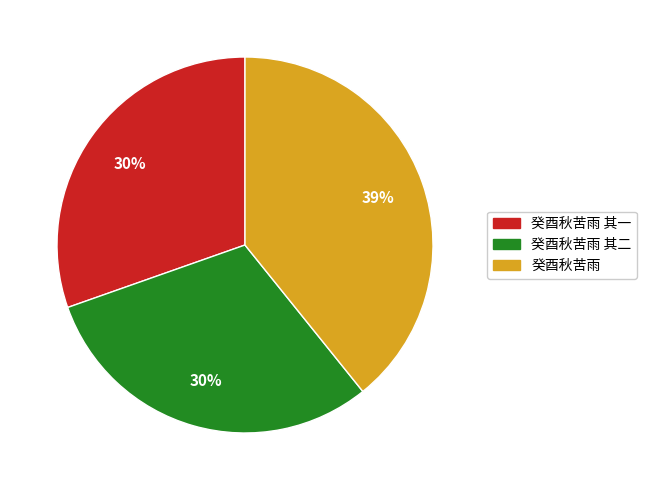

Is there a majority slice in this chart?

No